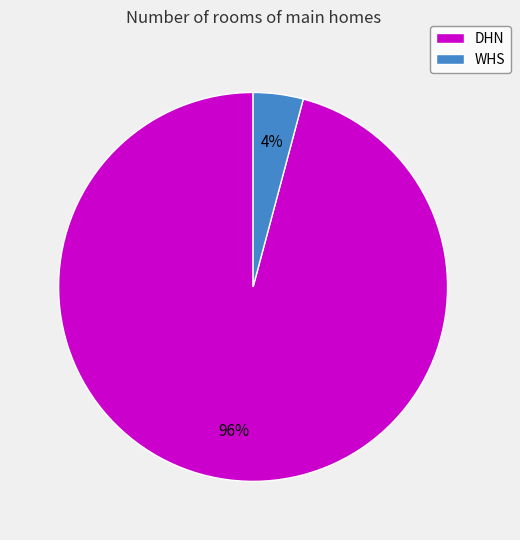

Which category has the smallest portion of the pie?

WHS